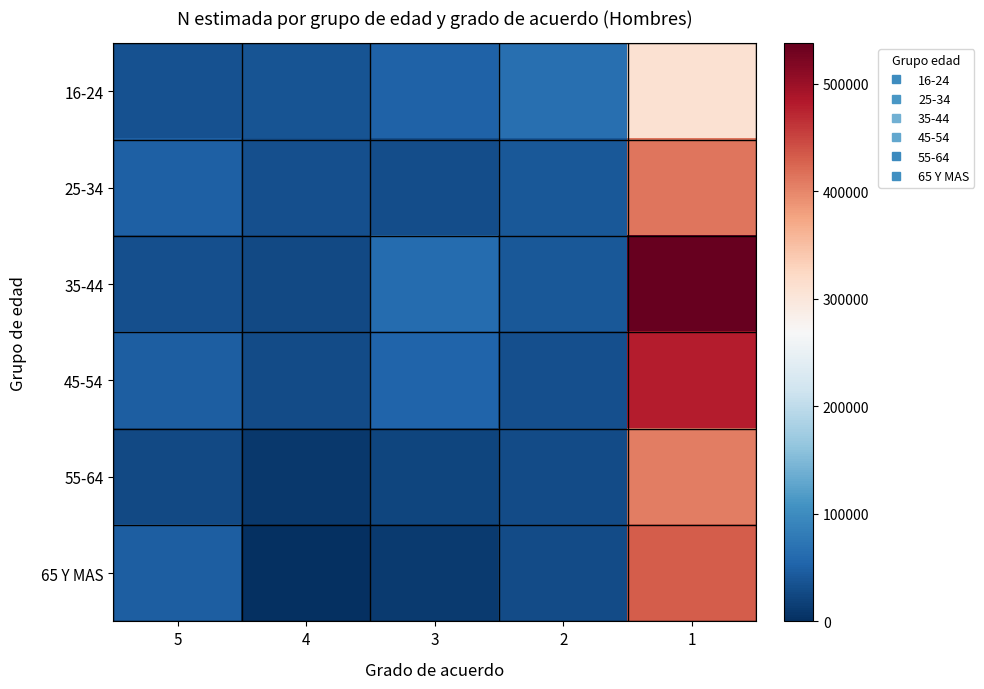

At which category is the sum across all series the highest?

1